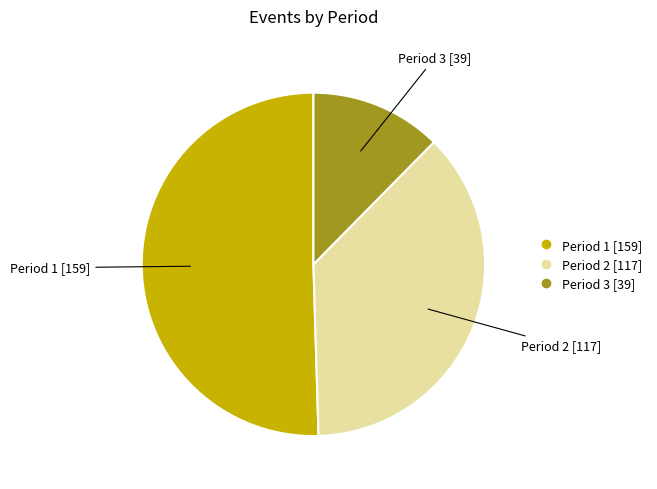

Rank the categories by value from lowest to highest.

Period 3, Period 2, Period 1